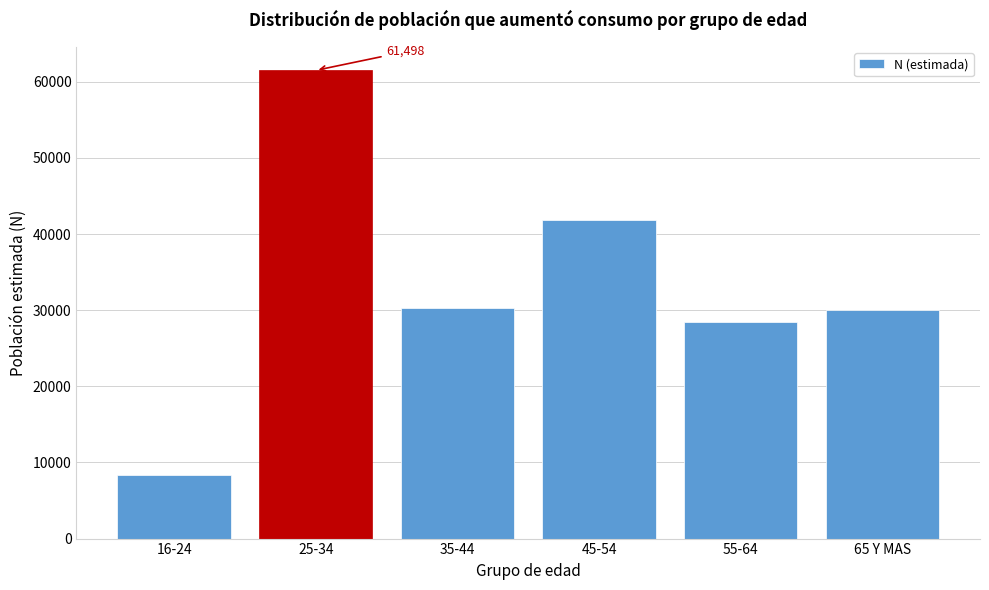

What is the value of the 1st bar from the left?

8339